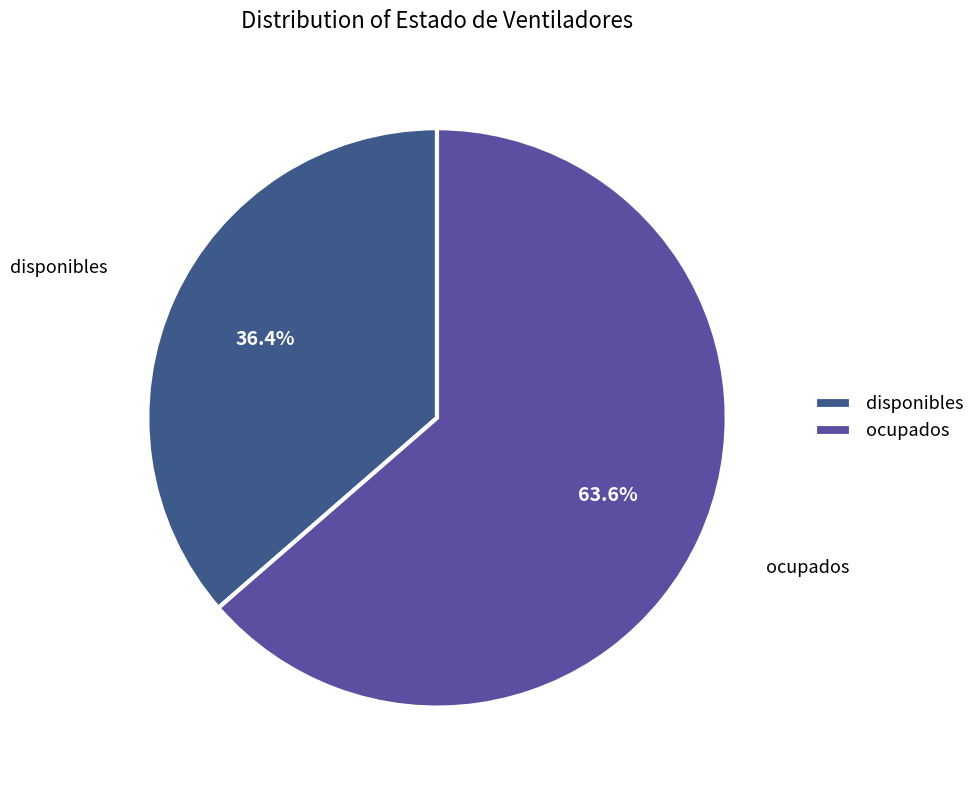

True or false: ocupados accounts for 64% of the total.

True